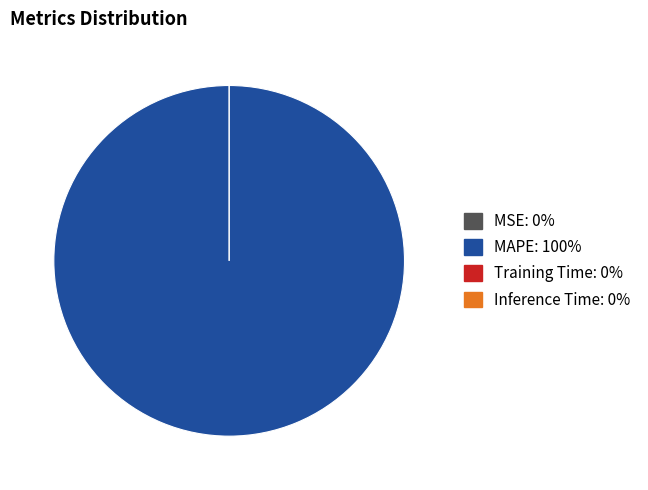

The MSE slice represents 0% of the pie. True or false?

True